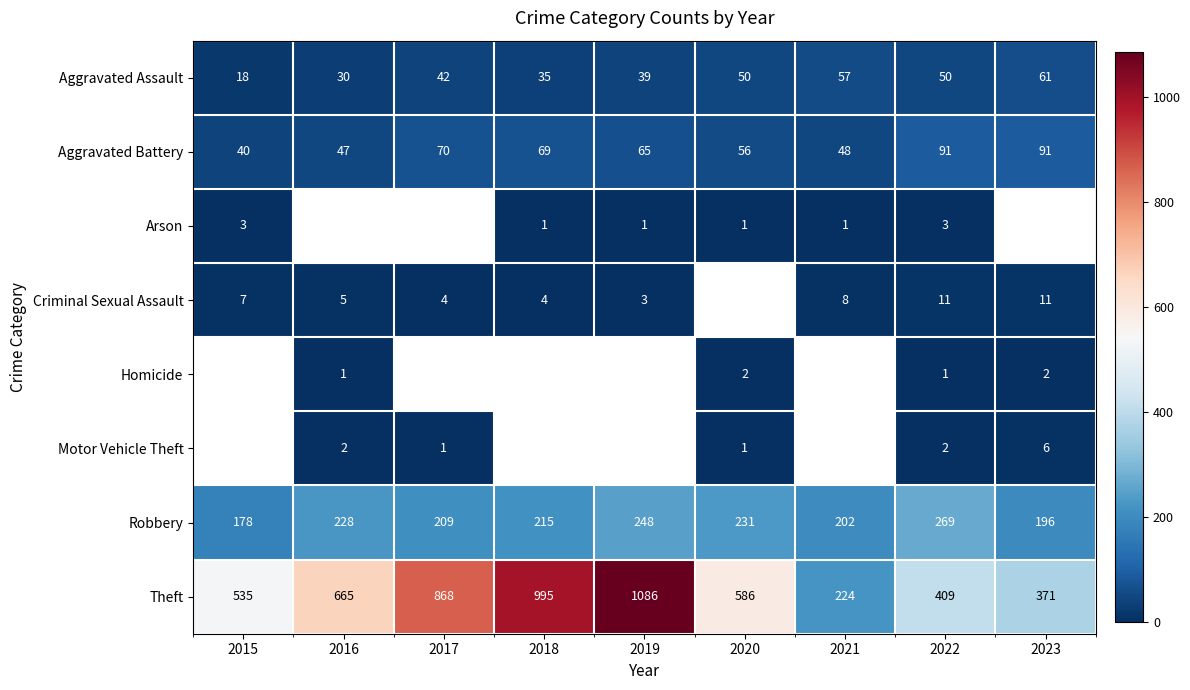

Which category has the highest value in the Aggravated Assault series?

2023